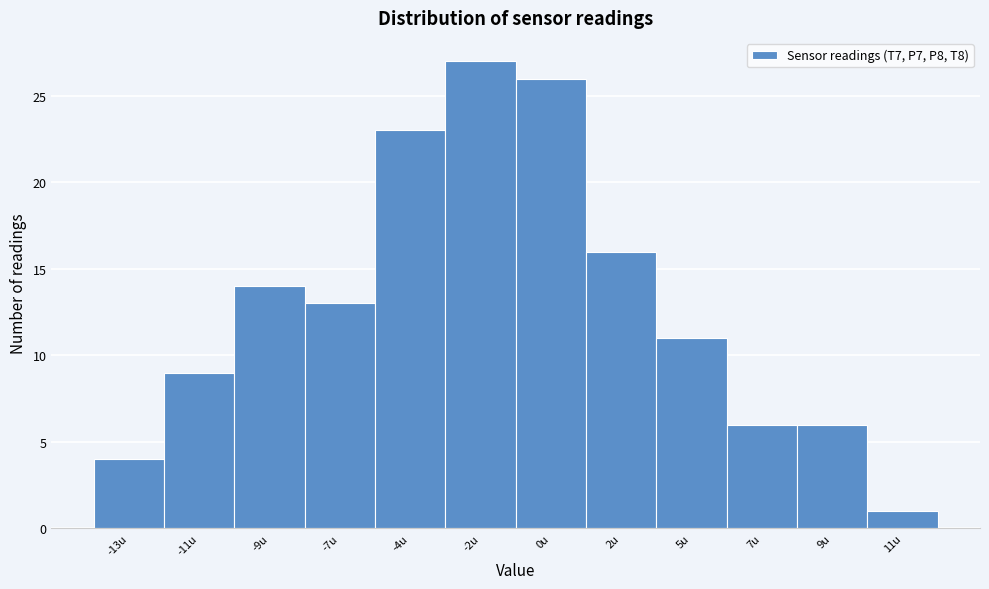

Reading left to right, extract all data points from this chart.

4	9	14	13	23	27	26	16	11	6	6	1